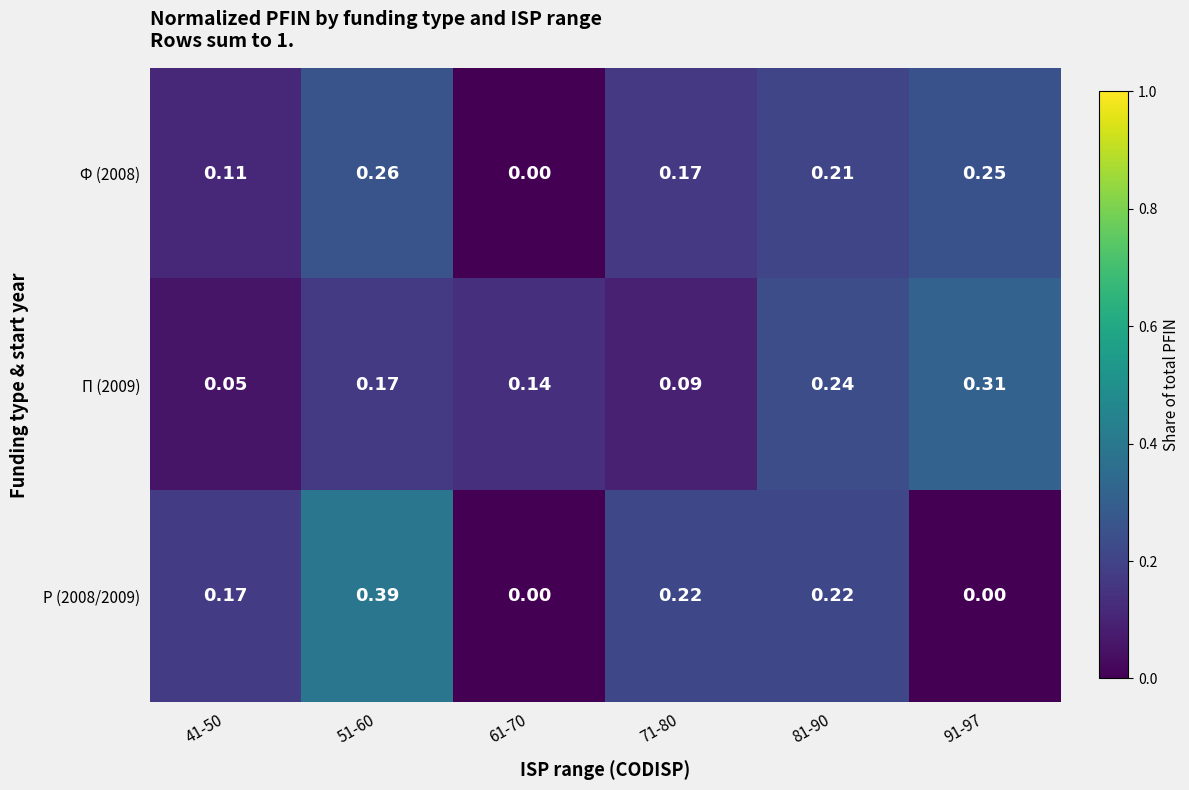

Is the value of П (2009) at 81-90 greater than the value of Р (2008/2009) at 41-50?

Yes